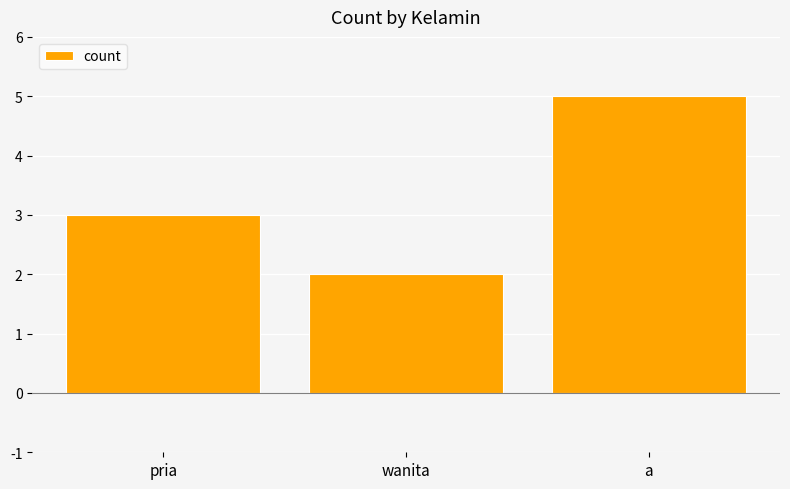

What is the difference between the maximum and minimum values?

3